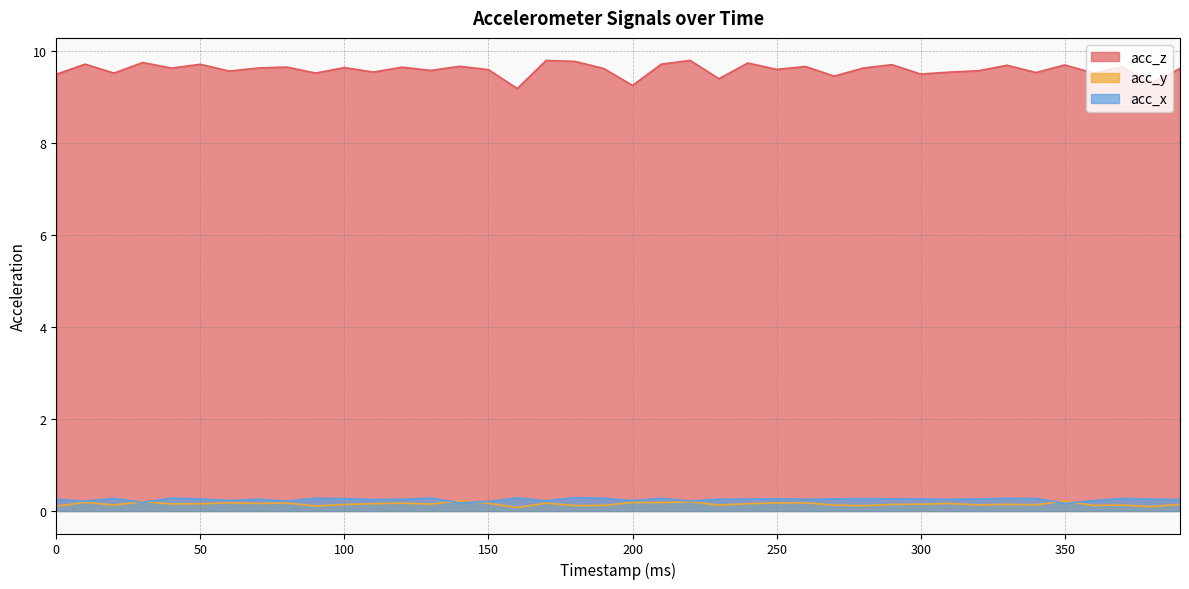

The acc_y series shows 0.1 at 270. True or false?

False